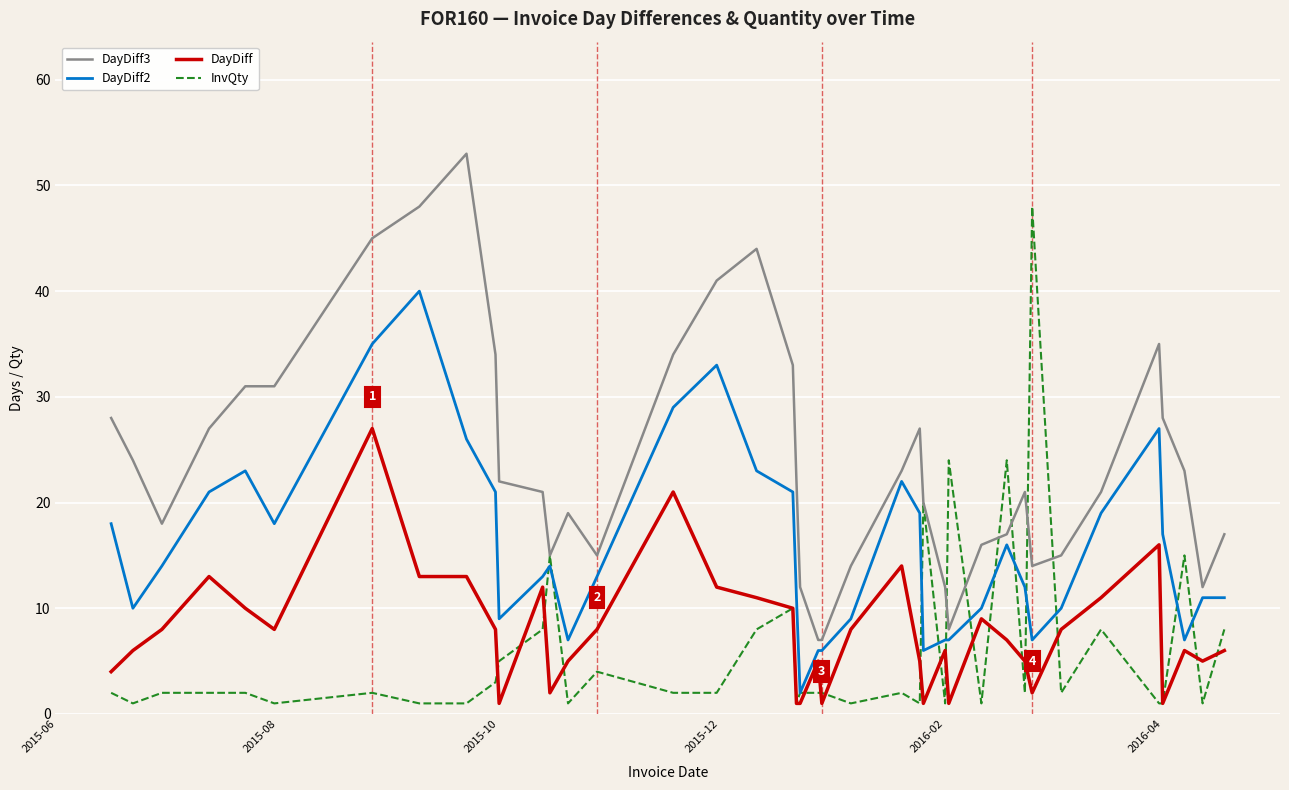

True or false: DayDiff2 and DayDiff cross at least once.

False